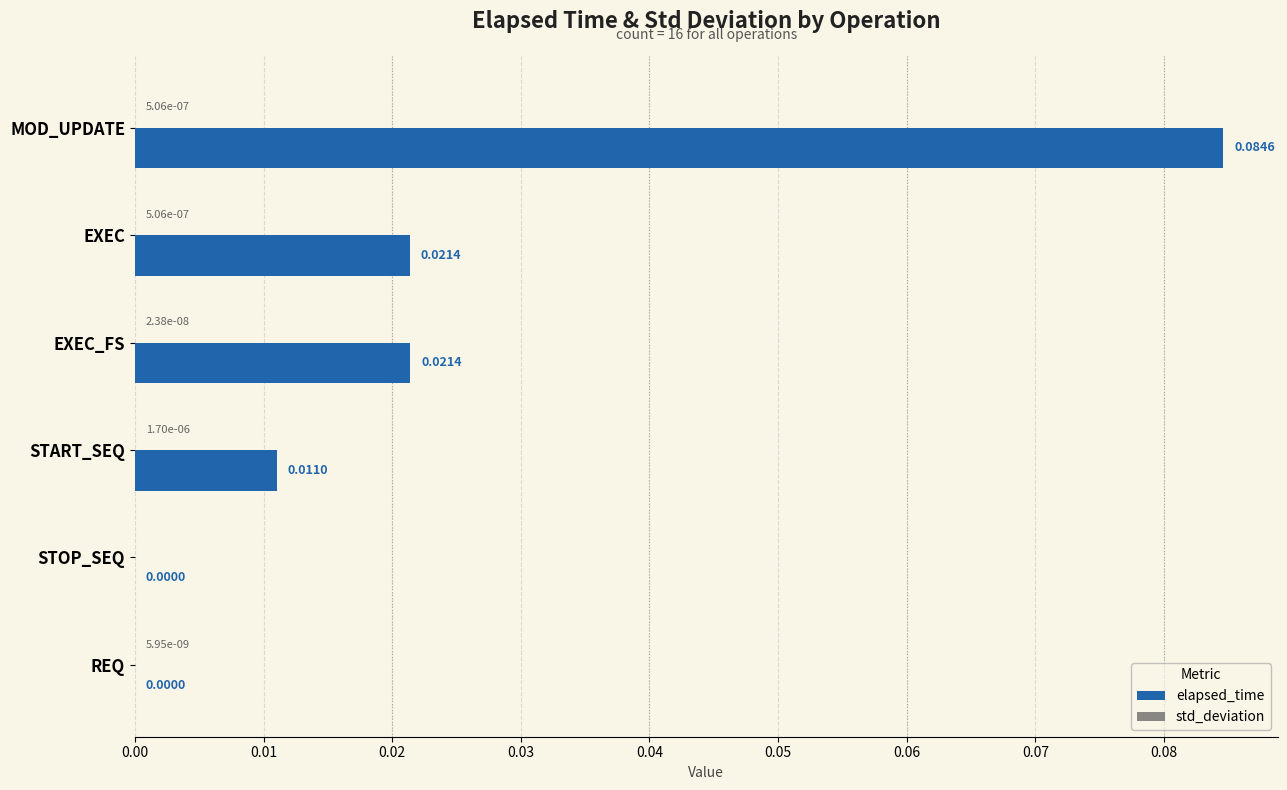

Between MOD_UPDATE and EXEC_FS, which series saw the biggest shift?

elapsed_time